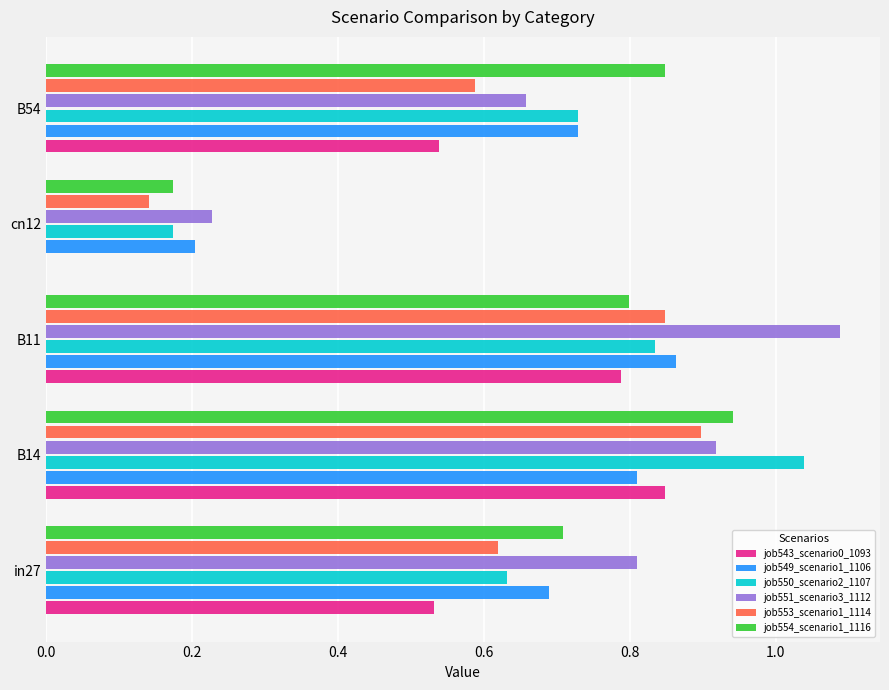

What are all the series names shown in the legend?

job543_scenario0_1093, job549_scenario1_1106, job550_scenario2_1107, job551_scenario3_1112, job553_scenario1_1114, job554_scenario1_1116